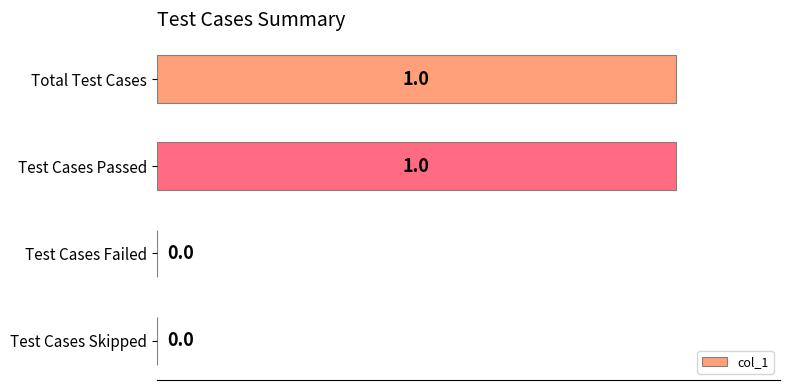

Count the values in the range 0 to 1.

4